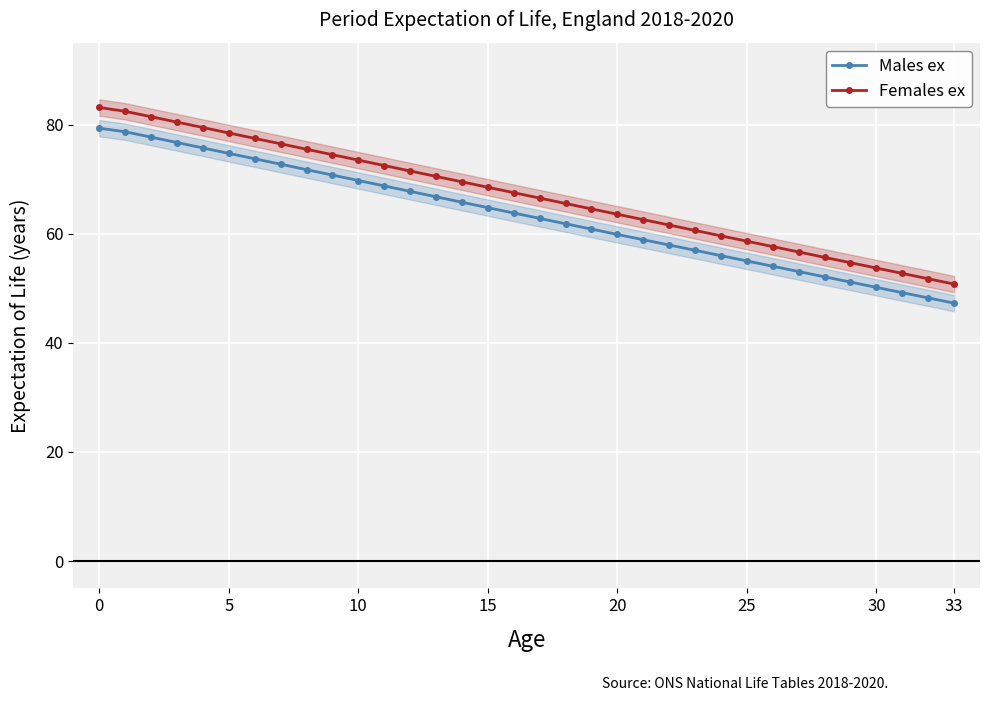

Between 14 and 31, which series saw the biggest shift?

Females ex